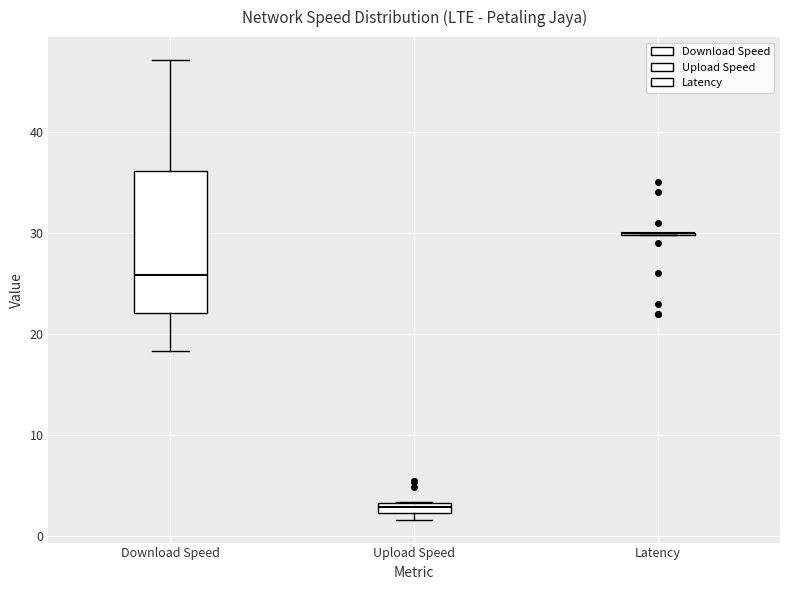

Which box is the tallest, from its lower edge to its upper edge?

Download Speed